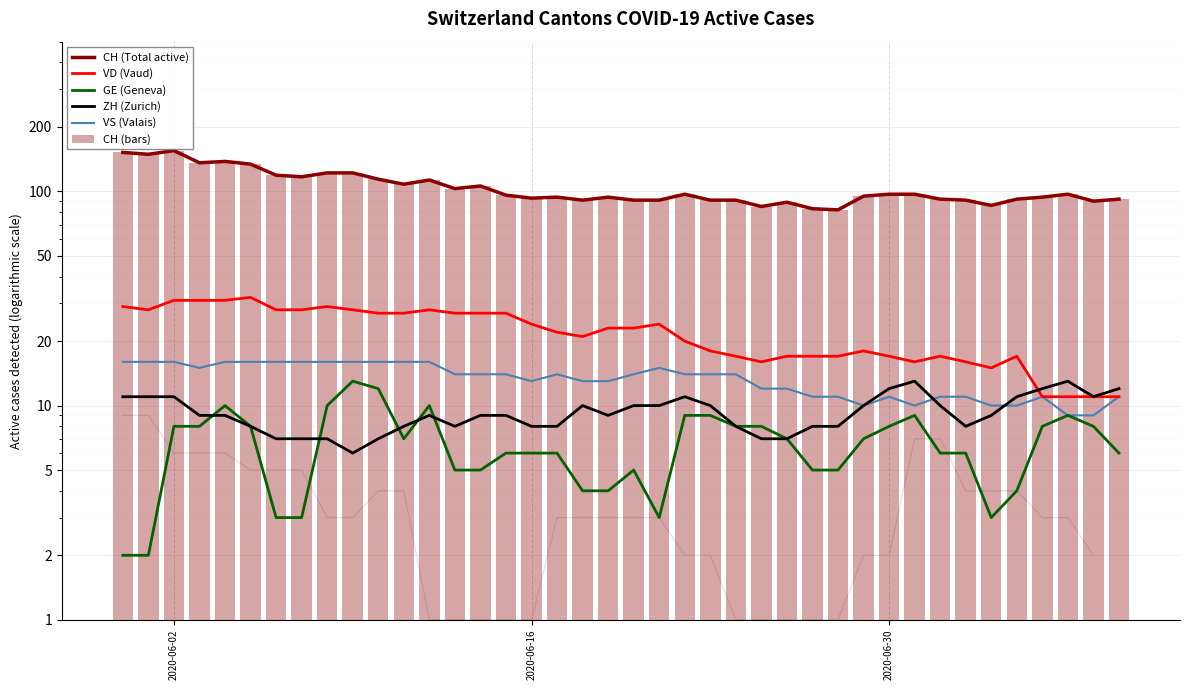

Does the chart contain any negative values?

No